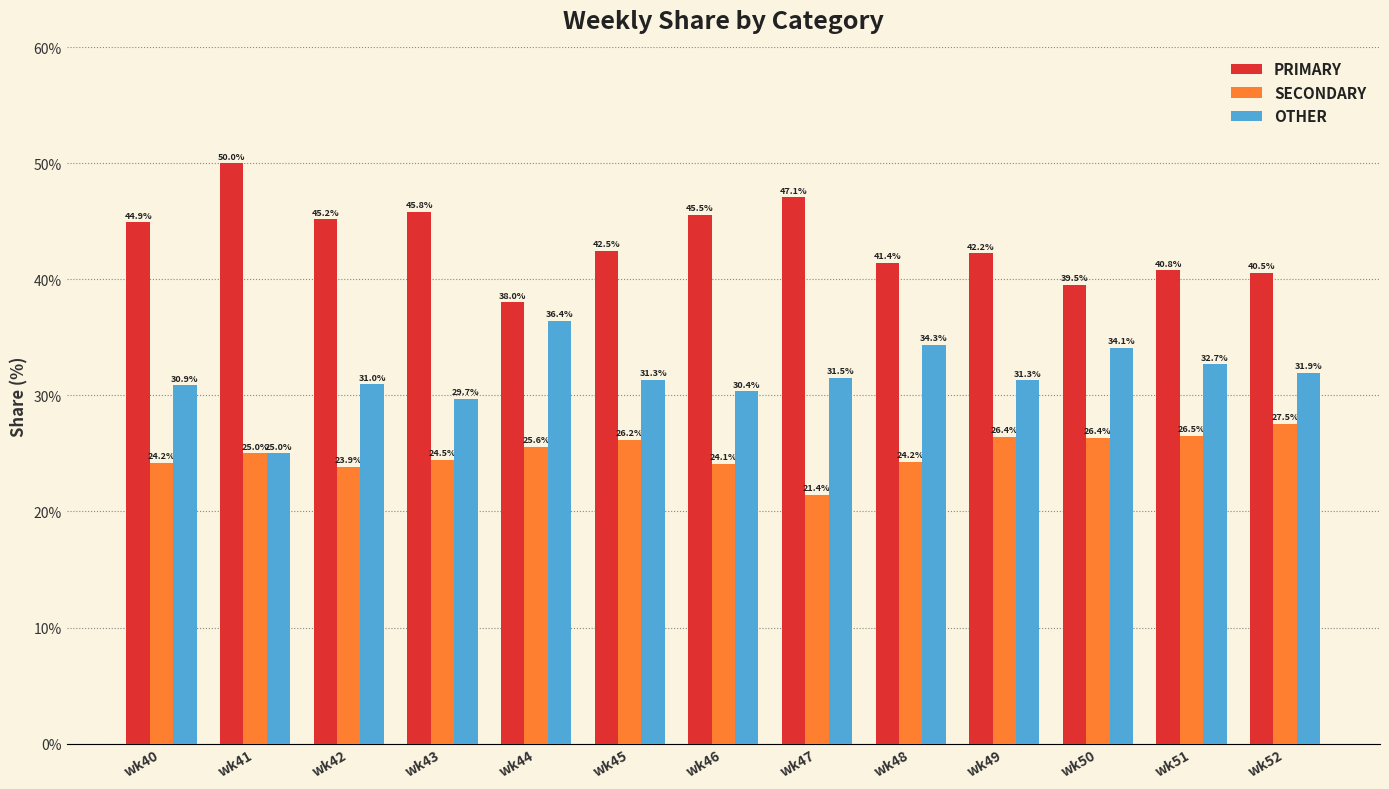

Which series has the widest spread of values?

PRIMARY